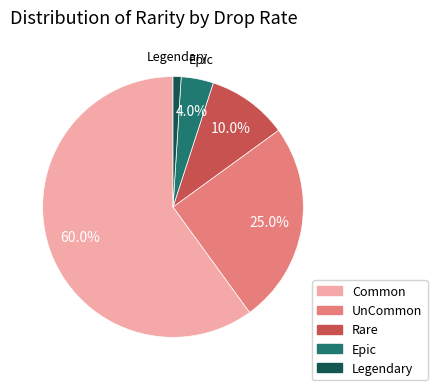

Approximately how many times larger is the value at Common compared to Epic?

15.0